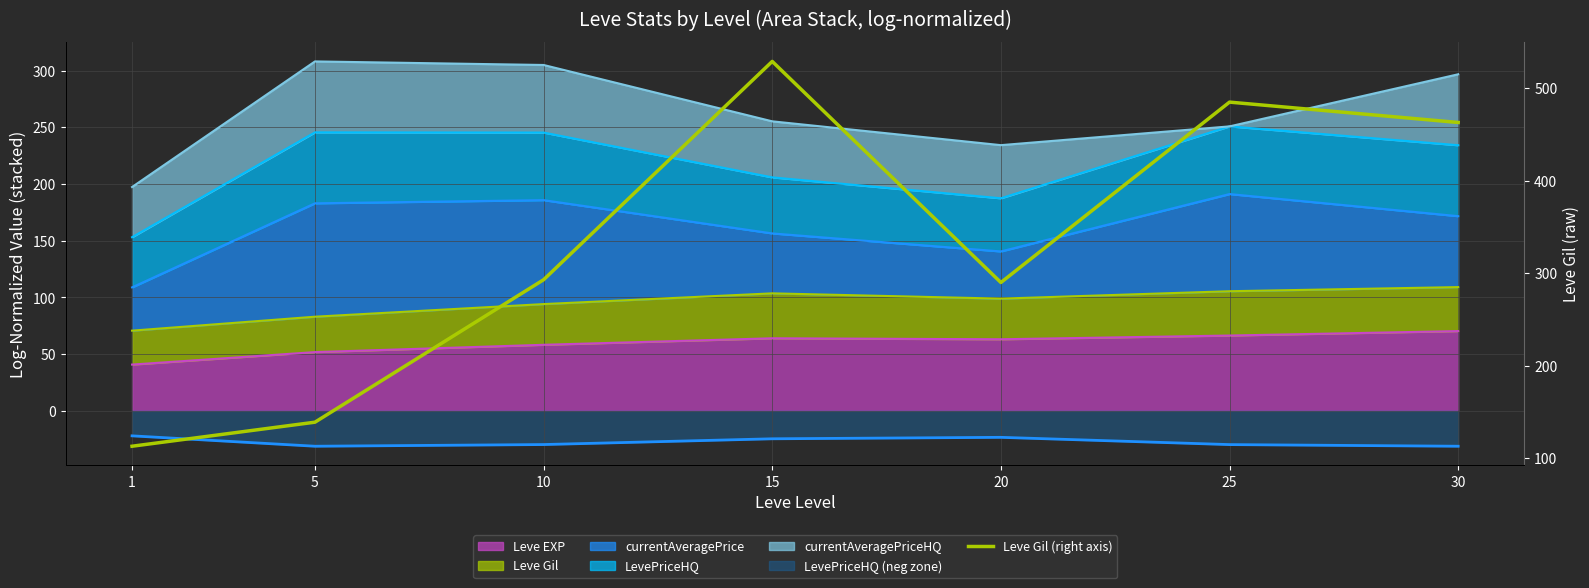

Which category has the highest value across all series?

15